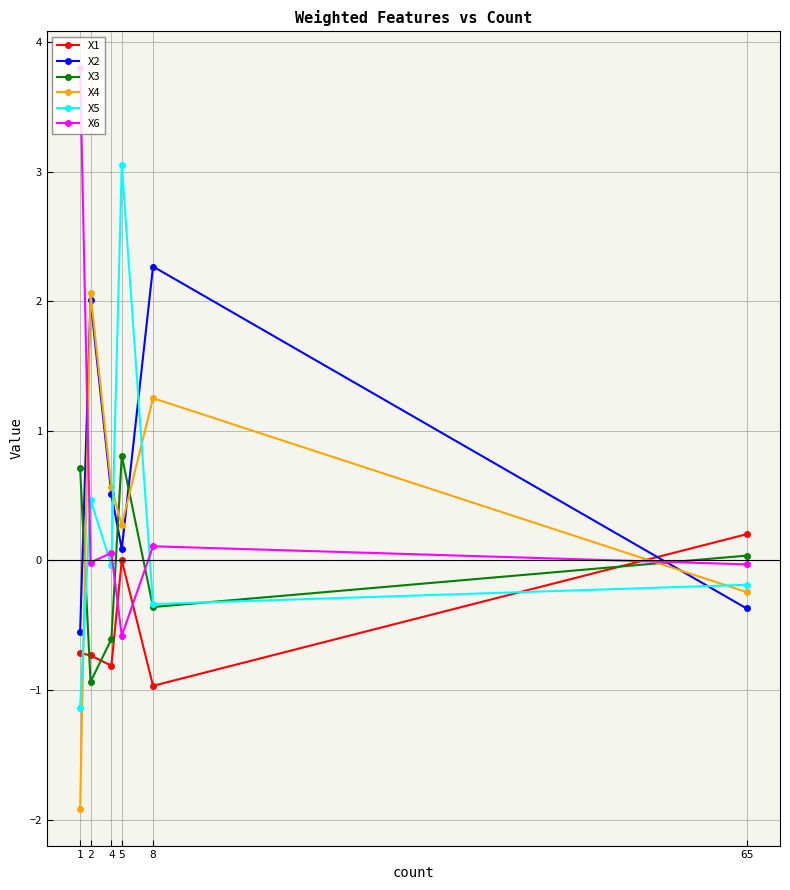

Which category has the lowest value across all series?

1